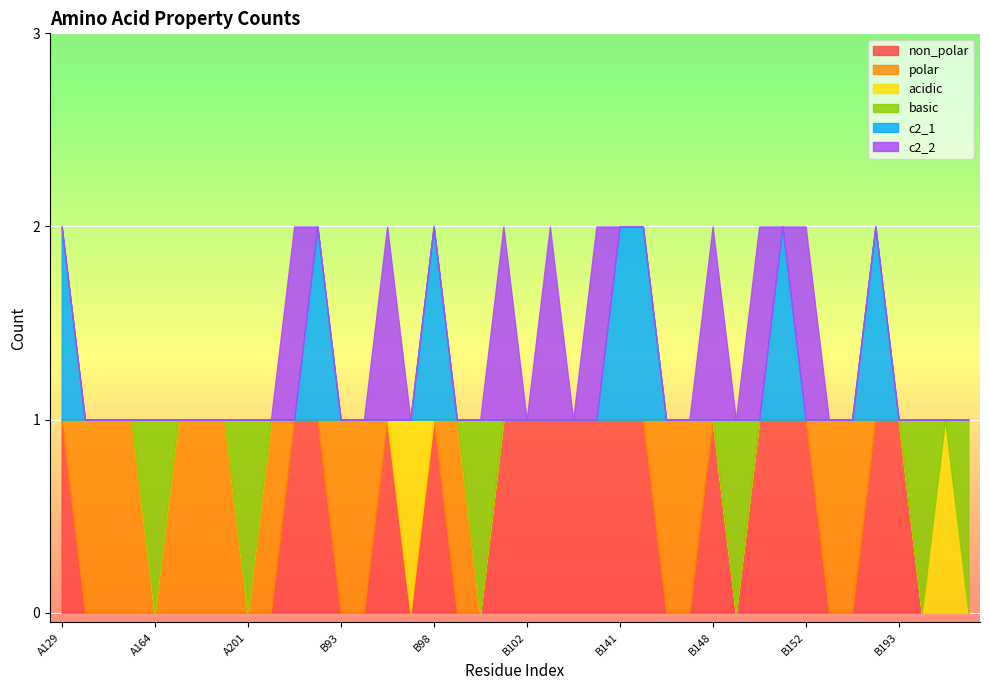

Count the number of categories in the chart.

40